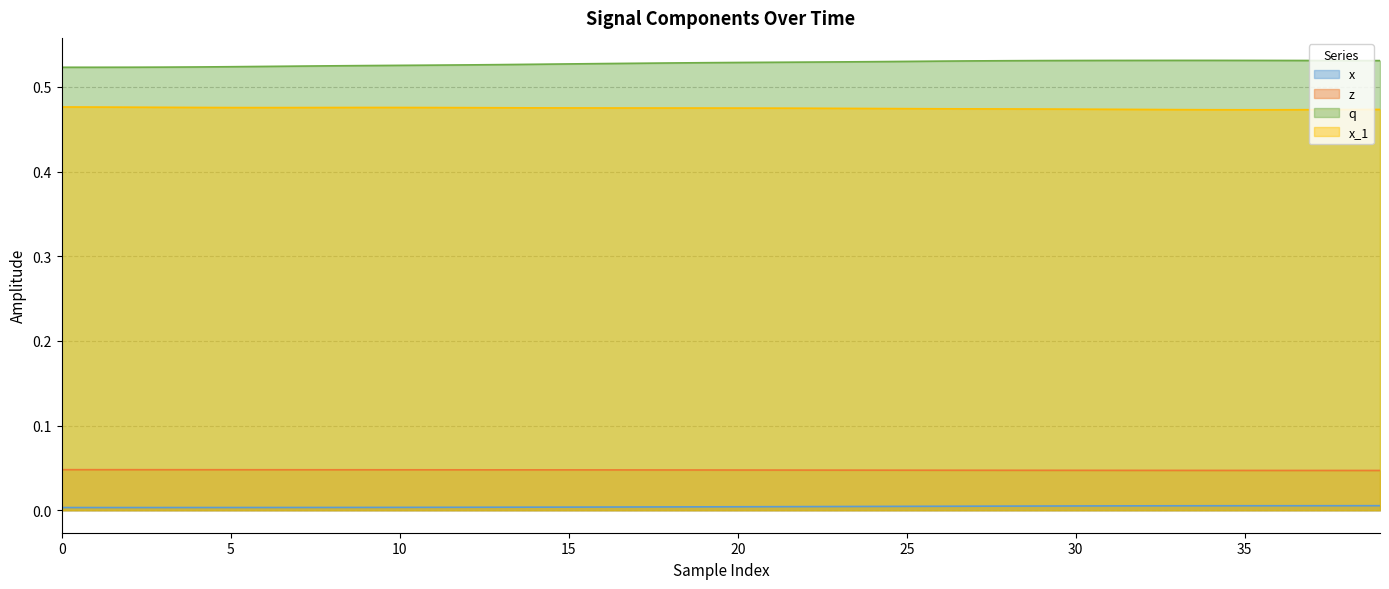

List the series in order of their peak value, lowest first.

x, z, x_1, q